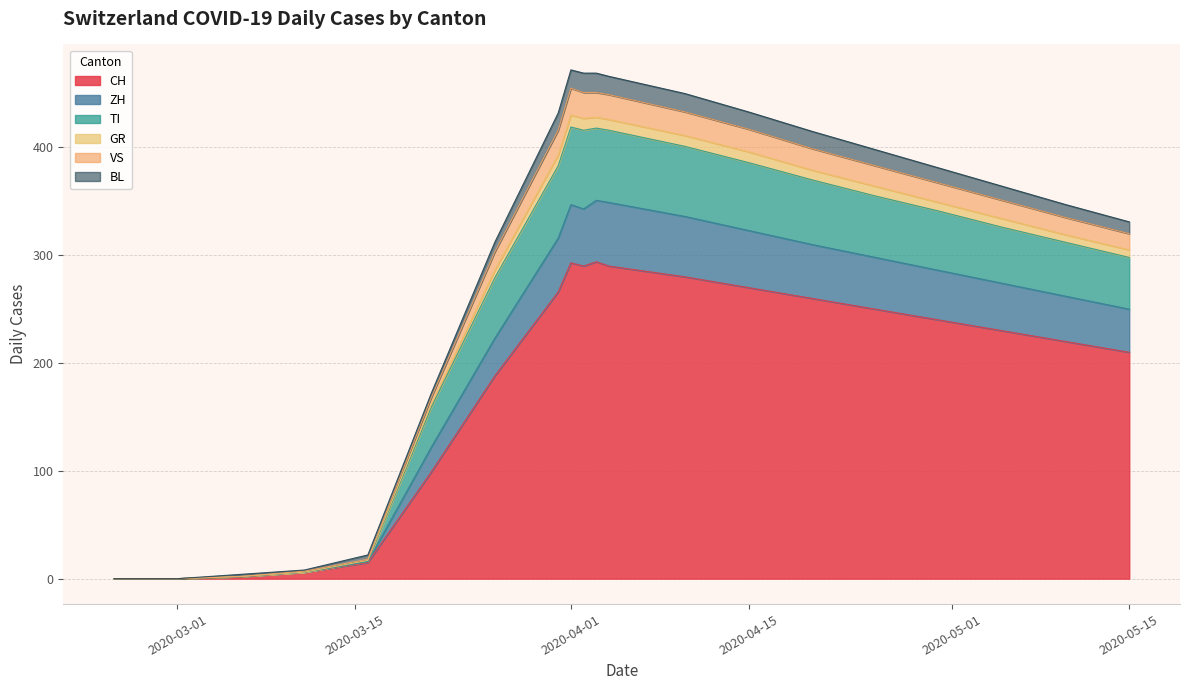

What are all the series names shown in the legend?

CH, ZH, TI, GR, VS, BL